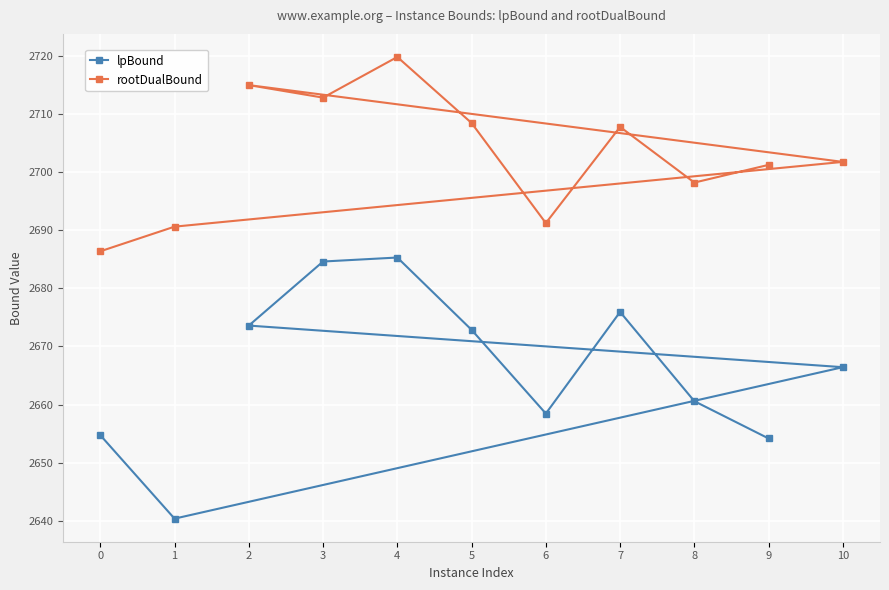

At which category does the chart reach its peak across all series?

4